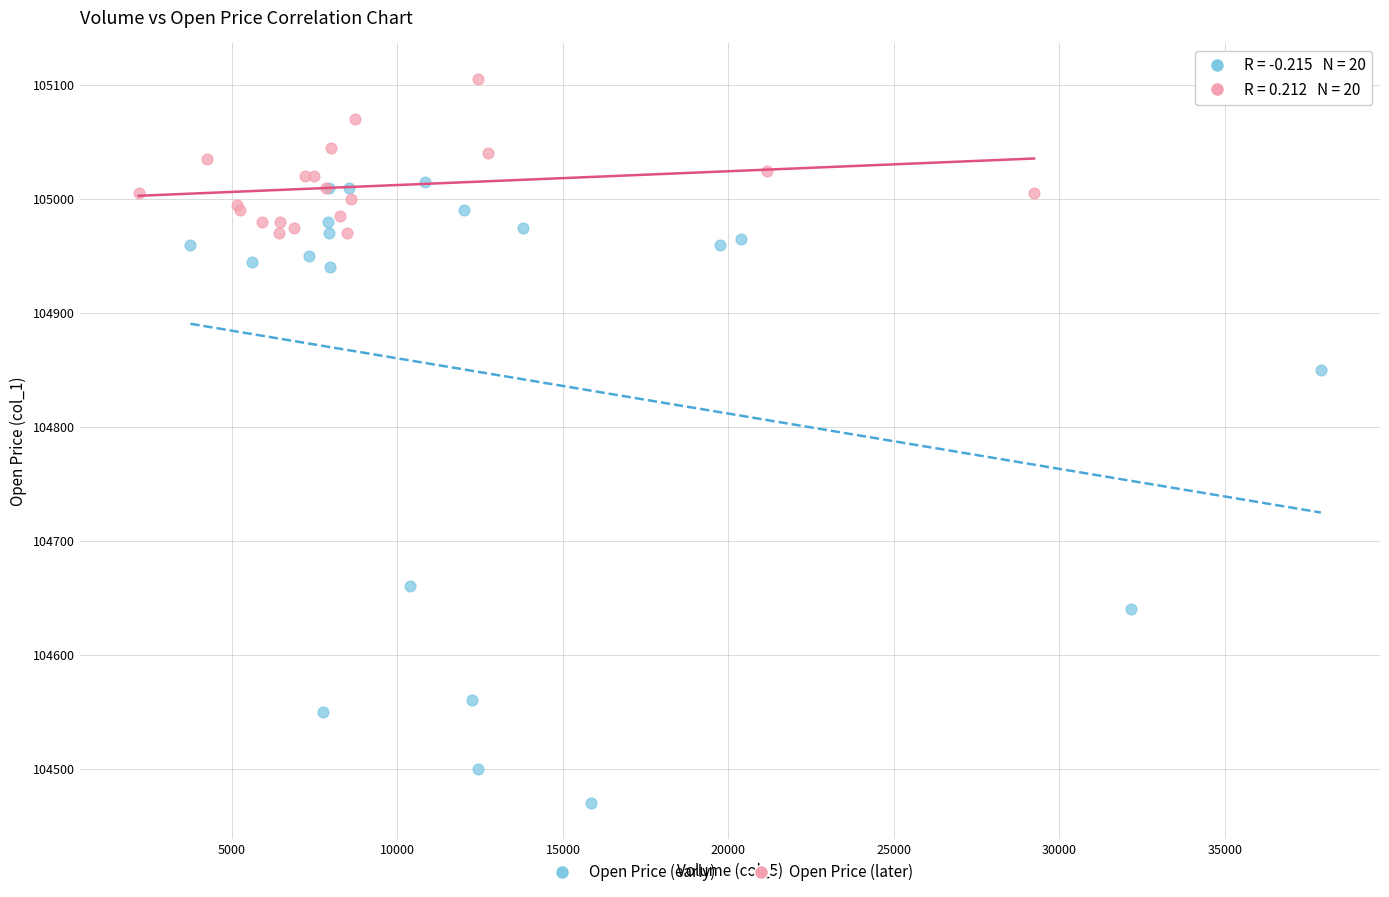

Which series has the widest spread of Y values?

Open Price (early)